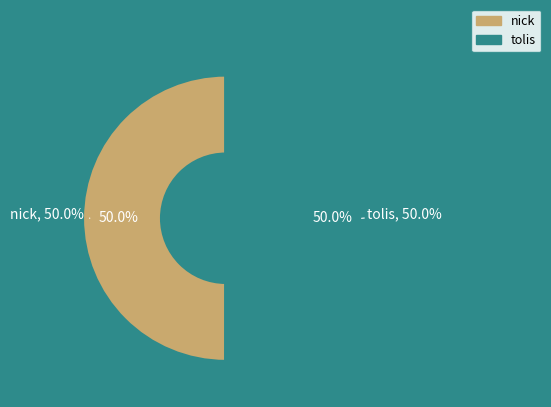

Which category has the biggest portion of the pie?

tolis